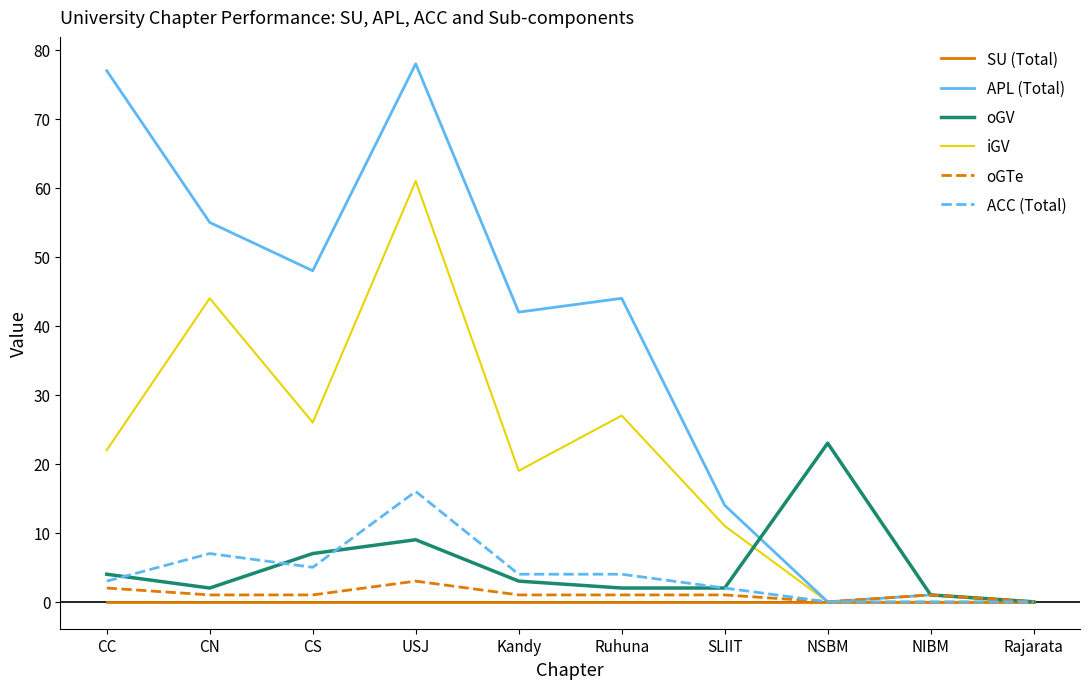

Reading left to right, transcribe all the data shown in this chart.

SU (Total): CC=0	CN=0	CS=0	USJ=0	Kandy=0	Ruhuna=0	SLIIT=0	NSBM=0	NIBM=0	Rajarata=0
APL (Total): CC=77	CN=55	CS=48	USJ=78	Kandy=42	Ruhuna=44	SLIIT=14	NSBM=0	NIBM=1	Rajarata=0
oGV: CC=4	CN=2	CS=7	USJ=9	Kandy=3	Ruhuna=2	SLIIT=2	NSBM=23	NIBM=1	Rajarata=0
iGV: CC=22	CN=44	CS=26	USJ=61	Kandy=19	Ruhuna=27	SLIIT=11	NSBM=0	NIBM=0	Rajarata=0
oGTe: CC=2	CN=1	CS=1	USJ=3	Kandy=1	Ruhuna=1	SLIIT=1	NSBM=0	NIBM=1	Rajarata=0
ACC (Total): CC=3	CN=7	CS=5	USJ=16	Kandy=4	Ruhuna=4	SLIIT=2	NSBM=0	NIBM=0	Rajarata=0